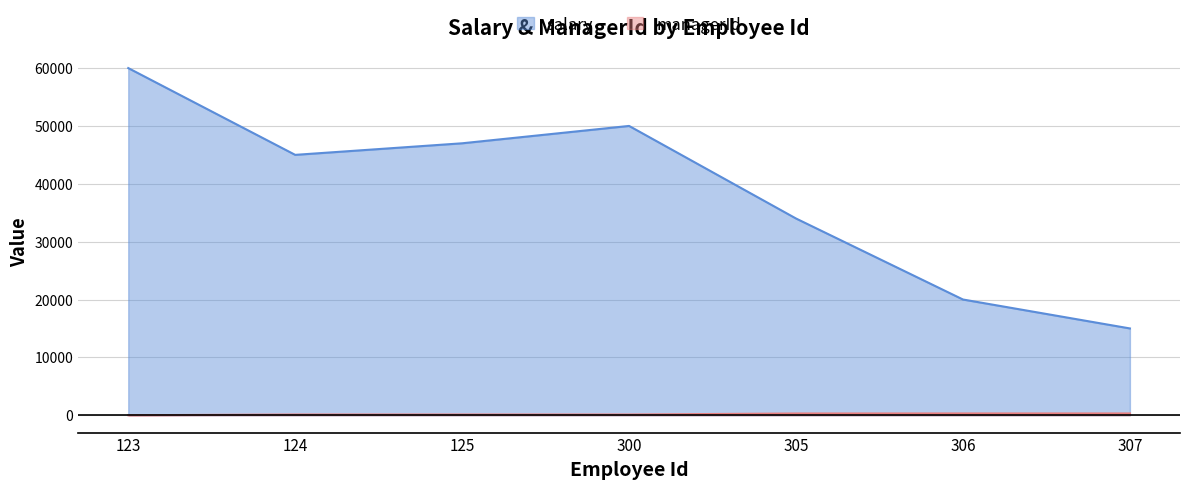

At which category does the chart reach its minimum across all series?

123